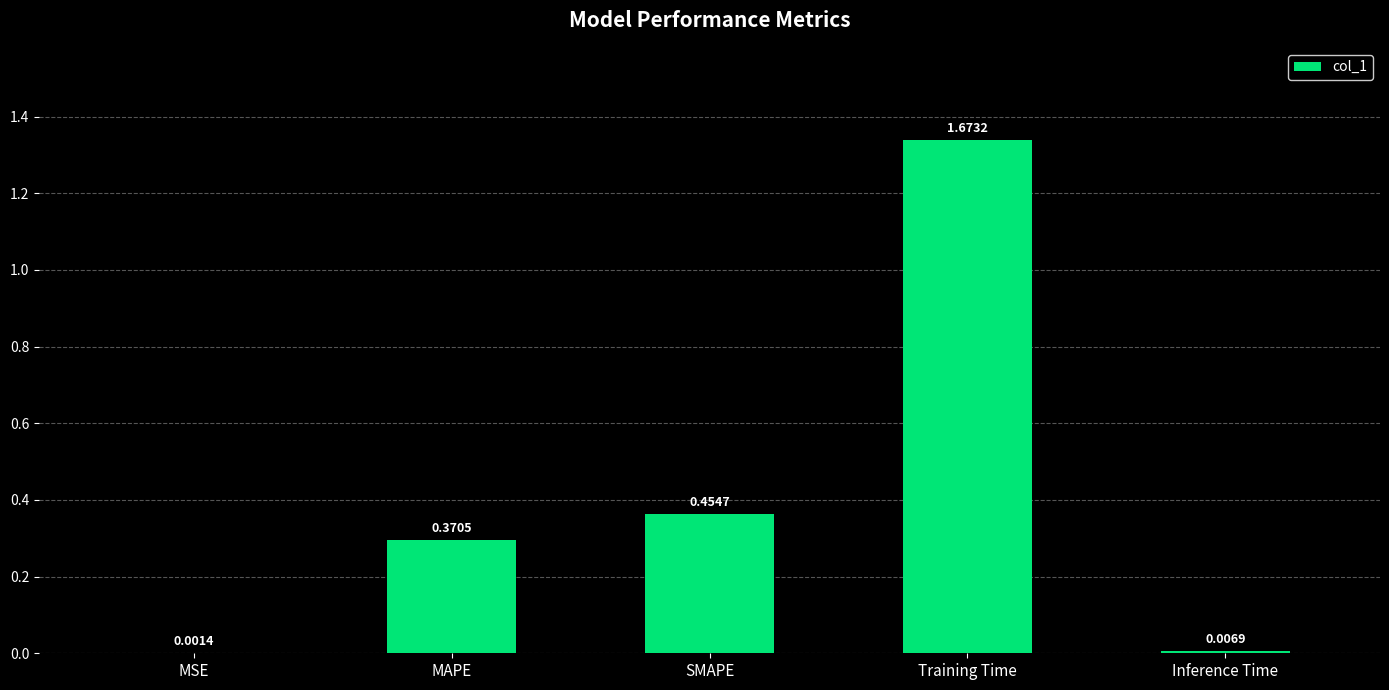

What is the label of the 1st bar from the right?

Inference Time